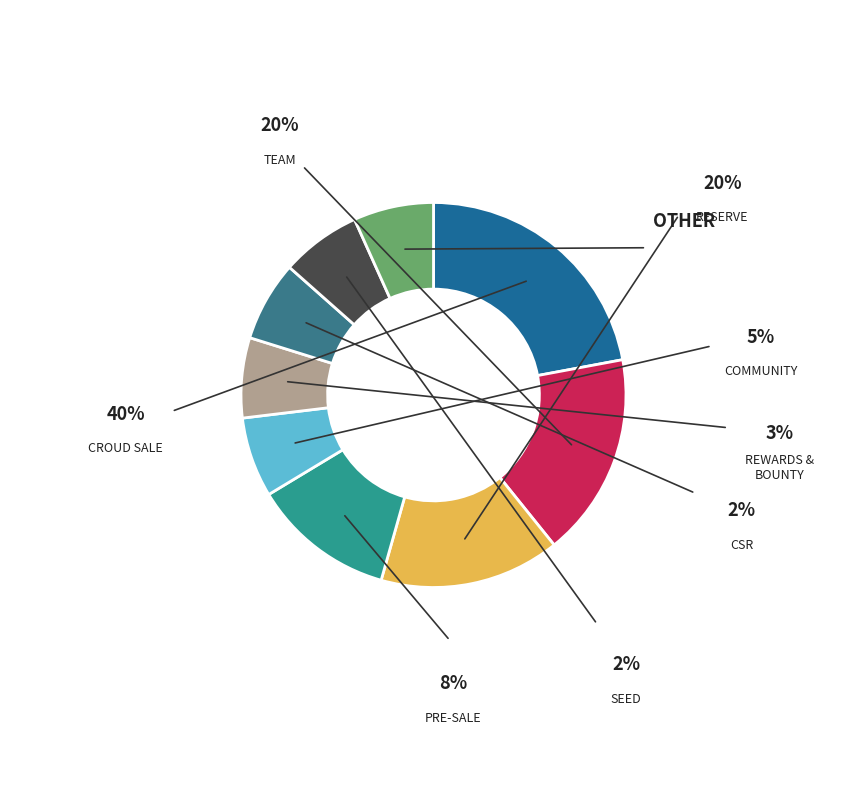

How many segments does this pie chart have?

9